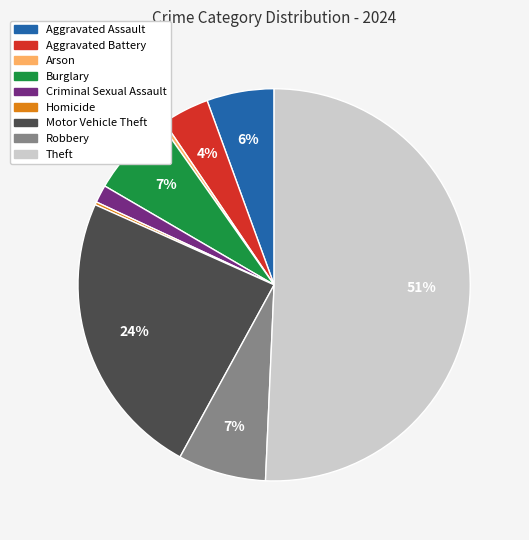

Is Motor Vehicle Theft the majority of the pie?

No